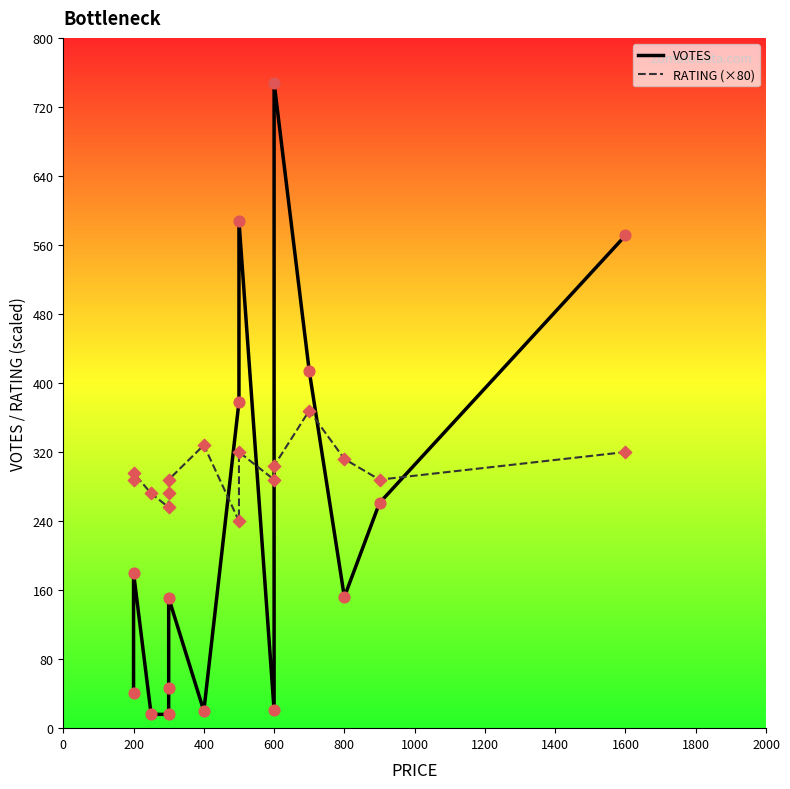

Is the value of VOTES at 800 greater than the value of RATING (×80) at 400?

No